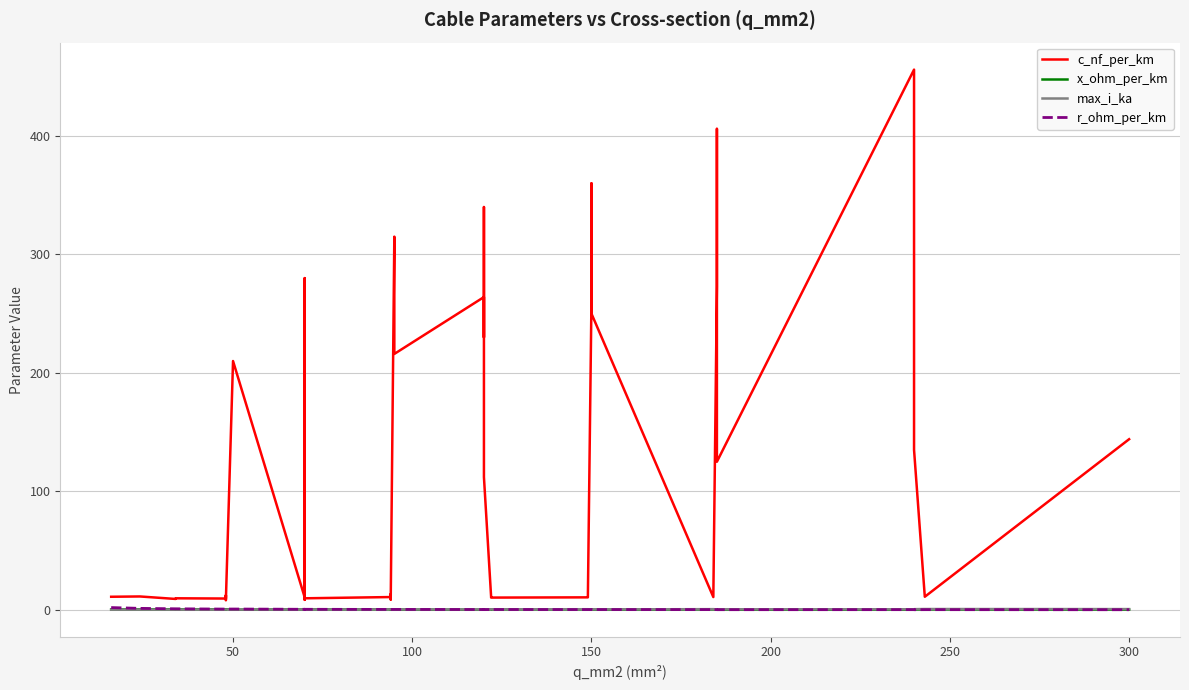

Reading left to right, extract all data points from this chart.

c_nf_per_km: 11.0	11.2	9.2	9.7	9.5	12.2	10.1	8.0	210.0	10.4	280.0	190.0	8.4	9.7	10.8	13.2	8.7	10.0	315.0	216.0	264.0	230.0	340.0	112.0	11.1	10.3	10.5	11.2	261.0	360.0	250.0	10.8	273.0	406.0	125.0	456.0	304.0	135.0	11.0	144.0
x_ohm_per_km: 0.3	0.3	0.4	0.4	0.4	0.3	0.3	0.5	0.1	0.3	0.1	0.1	0.5	0.4	0.3	0.3	0.4	0.3	0.1	0.1	0.1	0.1	0.1	0.2	0.3	0.3	0.3	0.3	0.1	0.1	0.1	0.3	0.1	0.1	0.2	0.1	0.1	0.1	0.3	0.1
max_i_ka: 0.1	0.1	0.2	0.2	0.2	0.2	0.2	0.2	0.1	0.3	0.2	0.2	0.3	0.3	0.3	0.3	0.3	0.3	0.2	0.3	0.2	0.3	0.3	0.4	0.4	0.4	0.5	0.5	0.3	0.3	0.3	0.5	0.4	0.4	0.5	0.4	0.4	0.5	0.6	0.6
r_ohm_per_km: 1.9	1.2	0.8	0.8	0.6	0.6	0.6	0.6	0.6	0.4	0.4	0.4	0.4	0.4	0.3	0.3	0.3	0.3	0.3	0.3	0.2	0.3	0.3	0.2	0.2	0.2	0.2	0.2	0.2	0.2	0.2	0.2	0.2	0.2	0.1	0.1	0.1	0.1	0.1	0.1